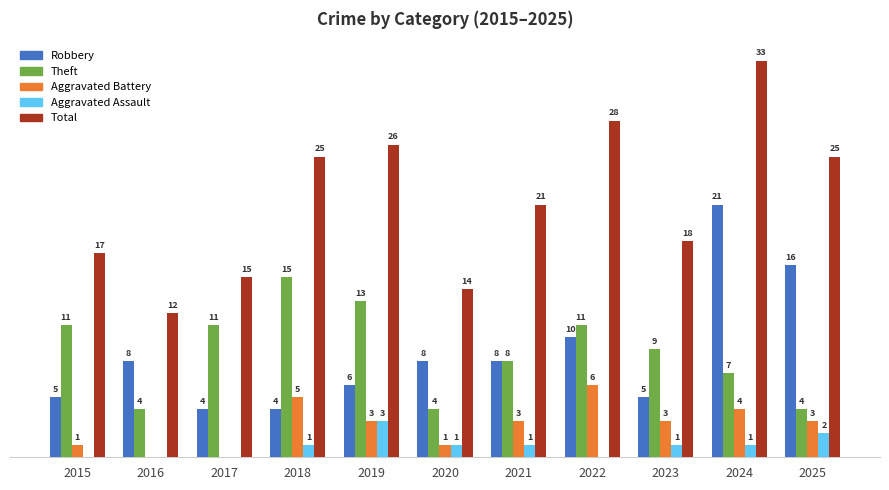

Which series has the largest total across all categories?

Total